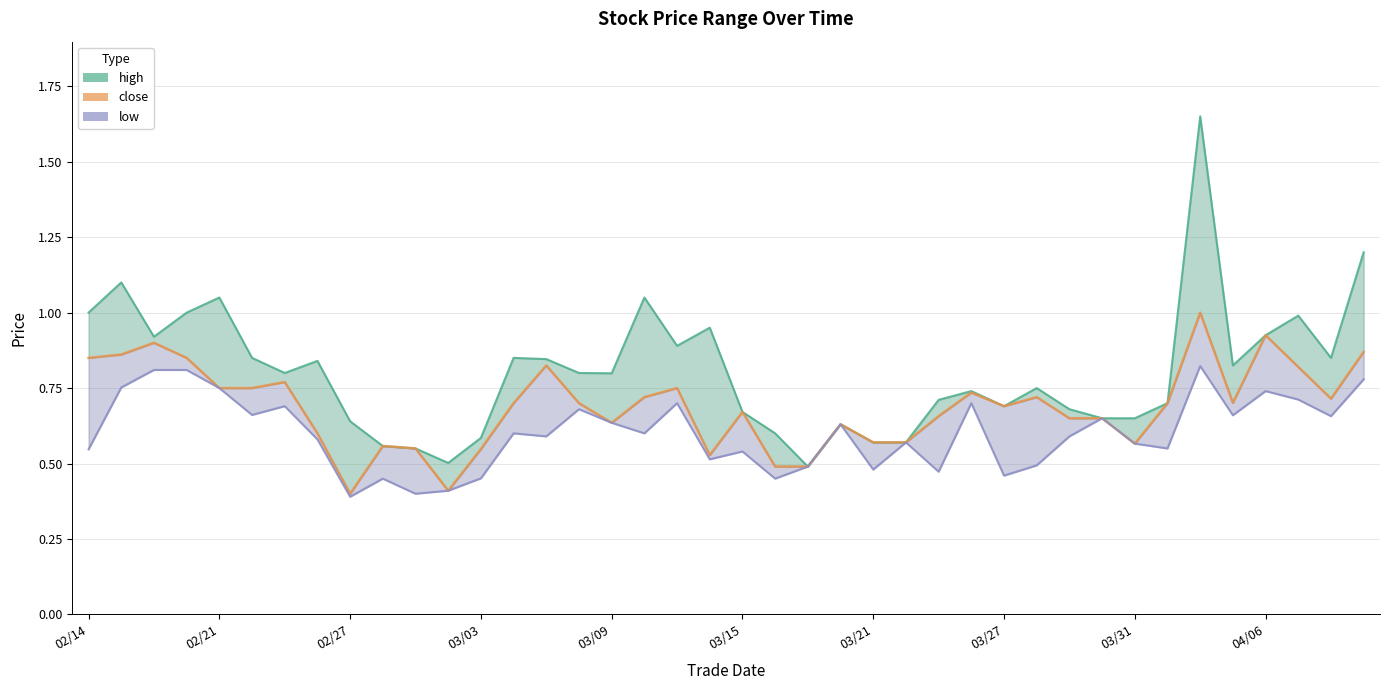

True or false: high and low cross at least once.

False